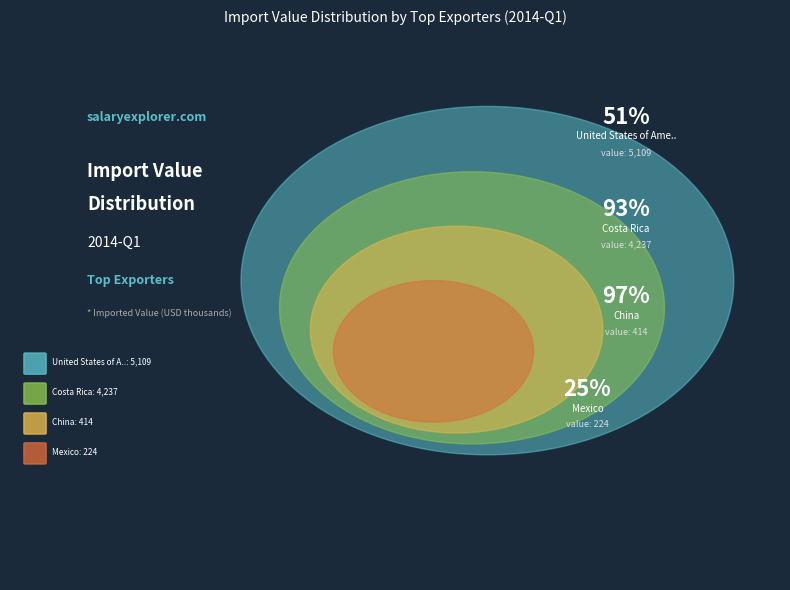

What is the largest slice in the pie chart?

United States of America